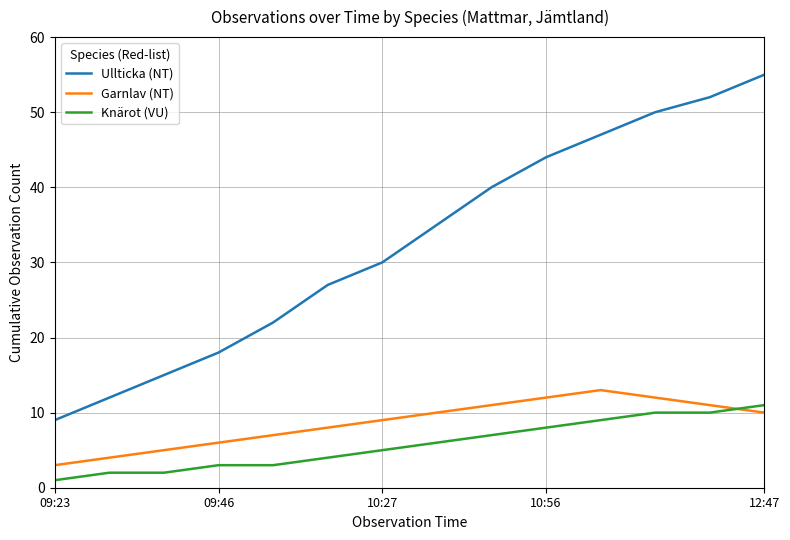

Does the chart have visible grid lines?

Yes